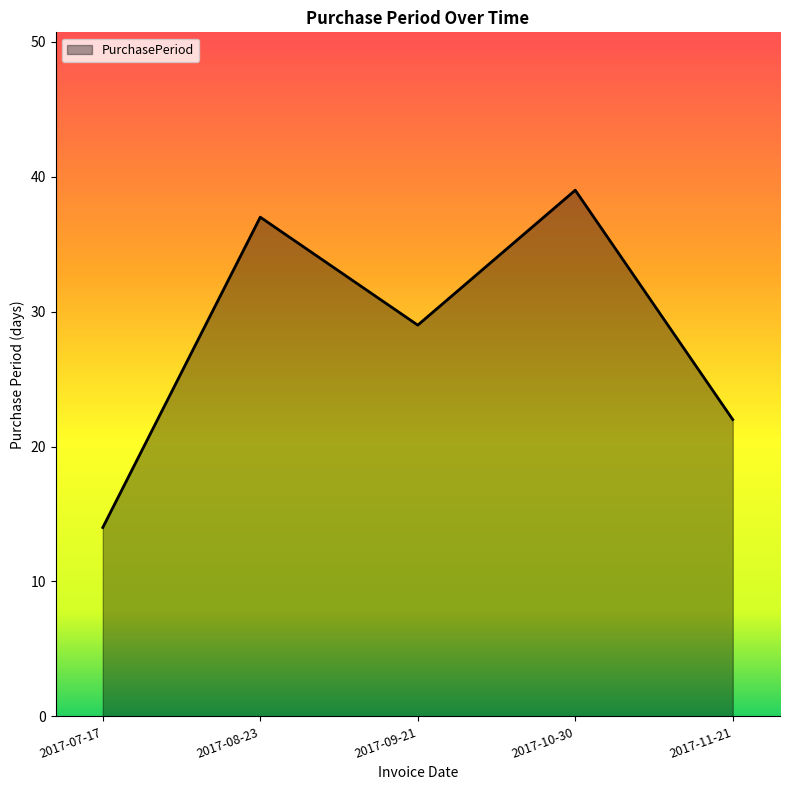

Rank the categories by value from lowest to highest.

2017-07-17, 2017-11-21, 2017-09-21, 2017-08-23, 2017-10-30